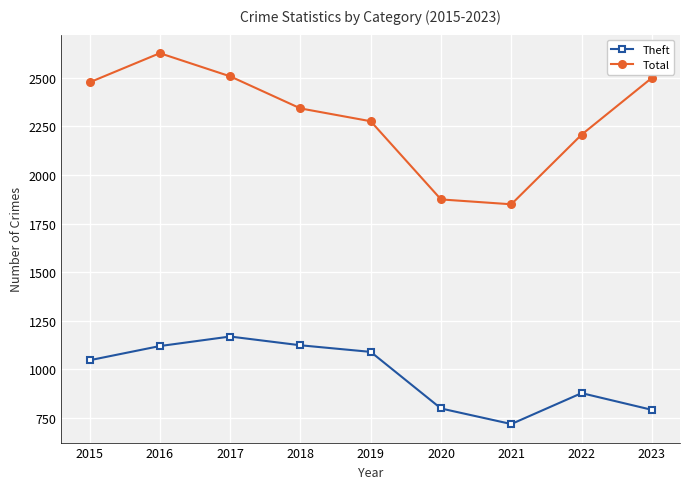

How many lines are shown in the chart?

2